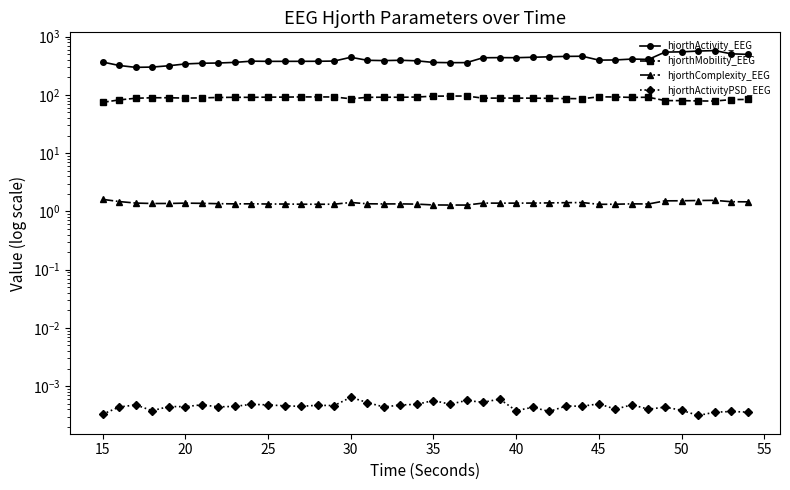

Which series has the largest total across all categories?

hjorthActivity_EEG